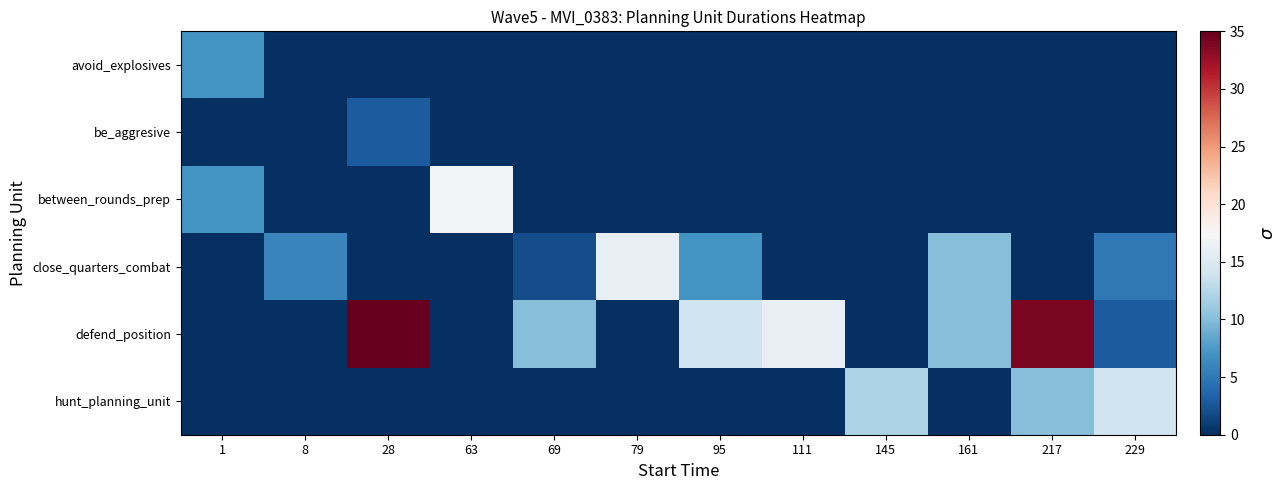

How many distinct data groups are displayed?

6